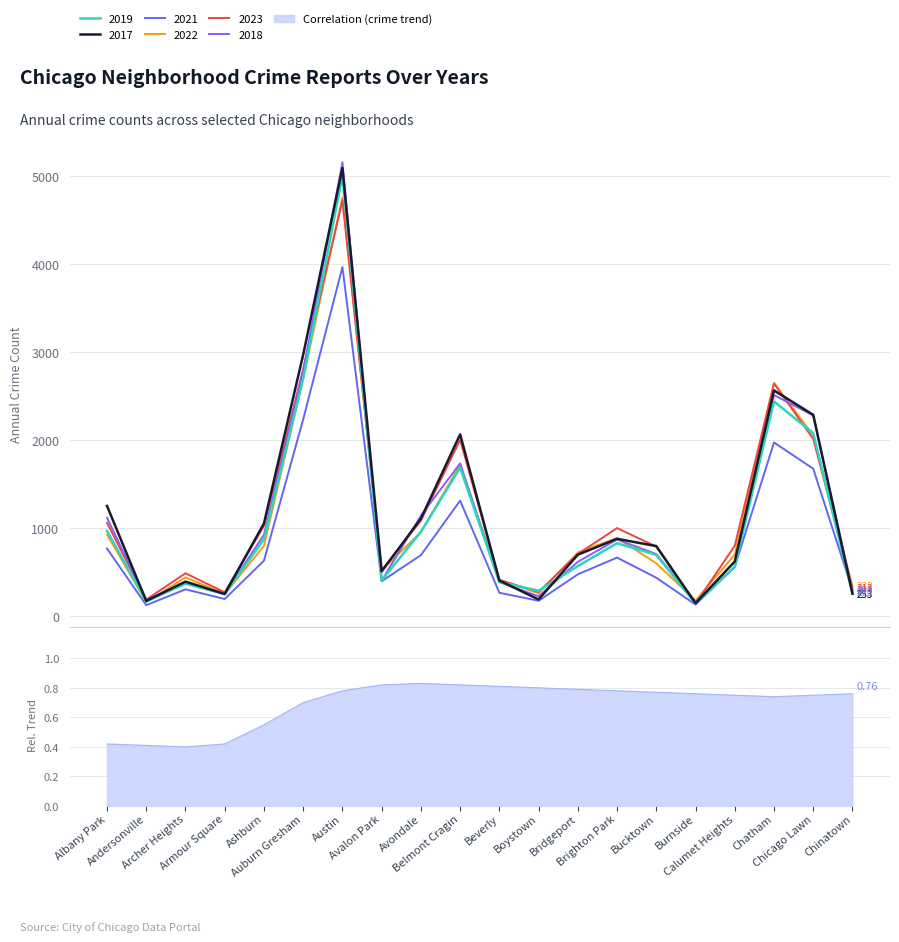

What is the spread (max minus min) of values at Chatham?

677